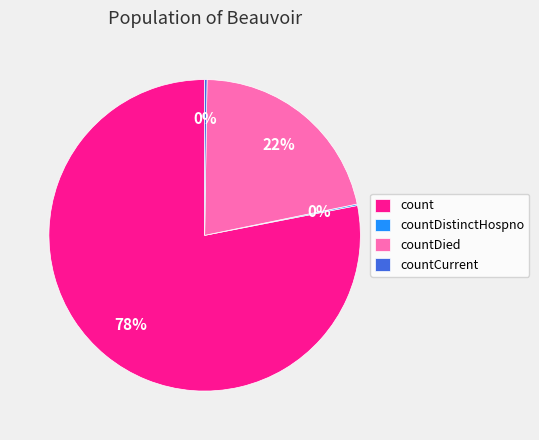

To the nearest percent, what is the combined percentage of countDied and count?

100%